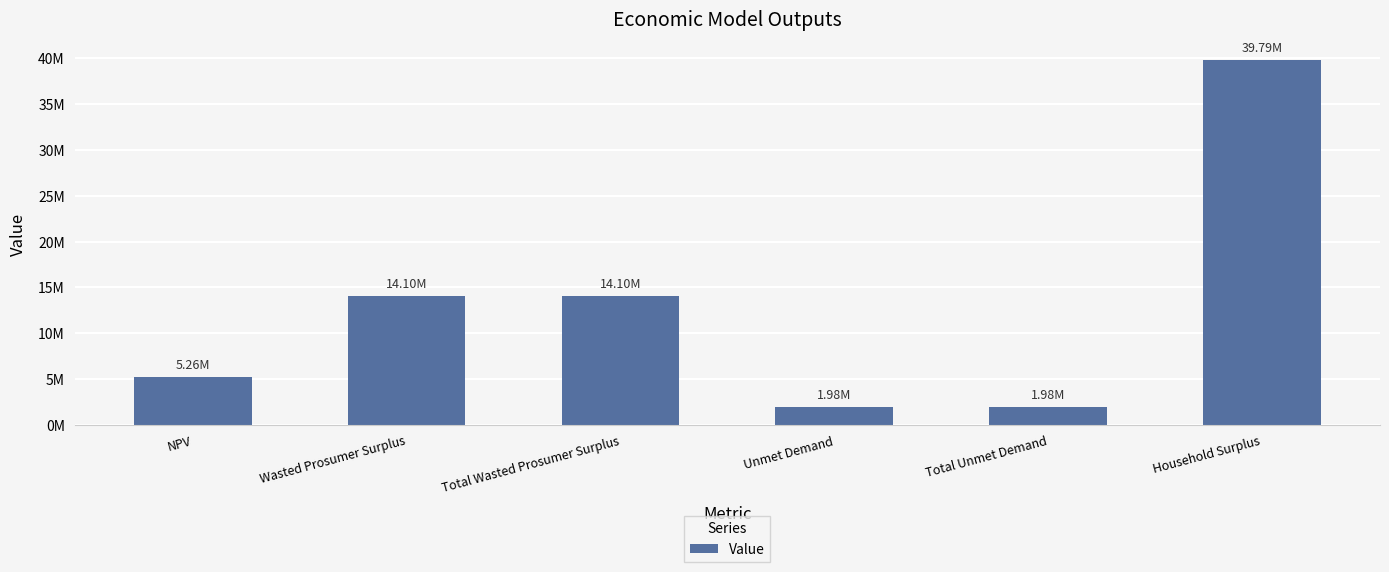

The chart shows a value of 1979490.1 at Unmet Demand. True or false?

True